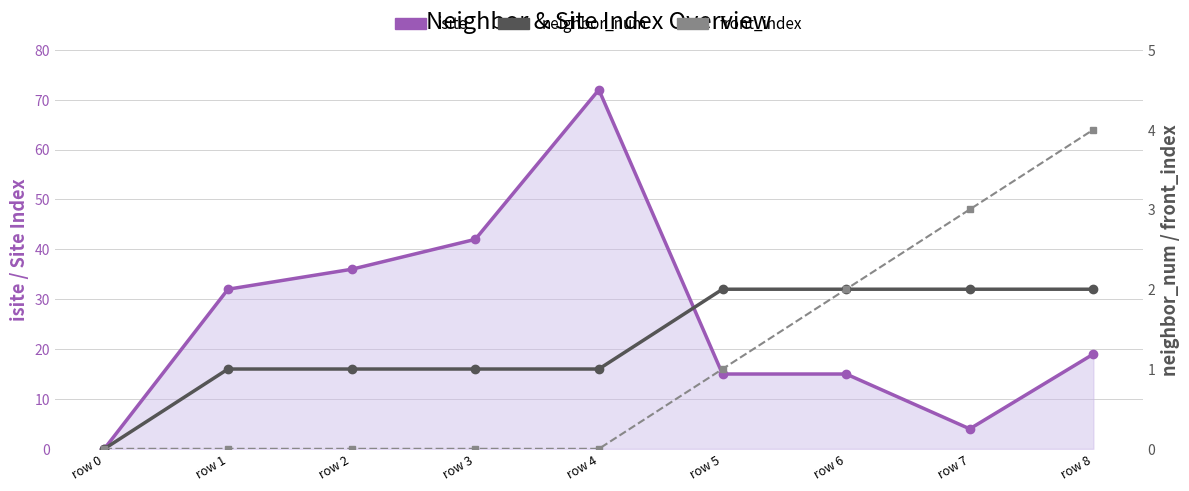

Where is front_index nearest to the value 2?

row 6